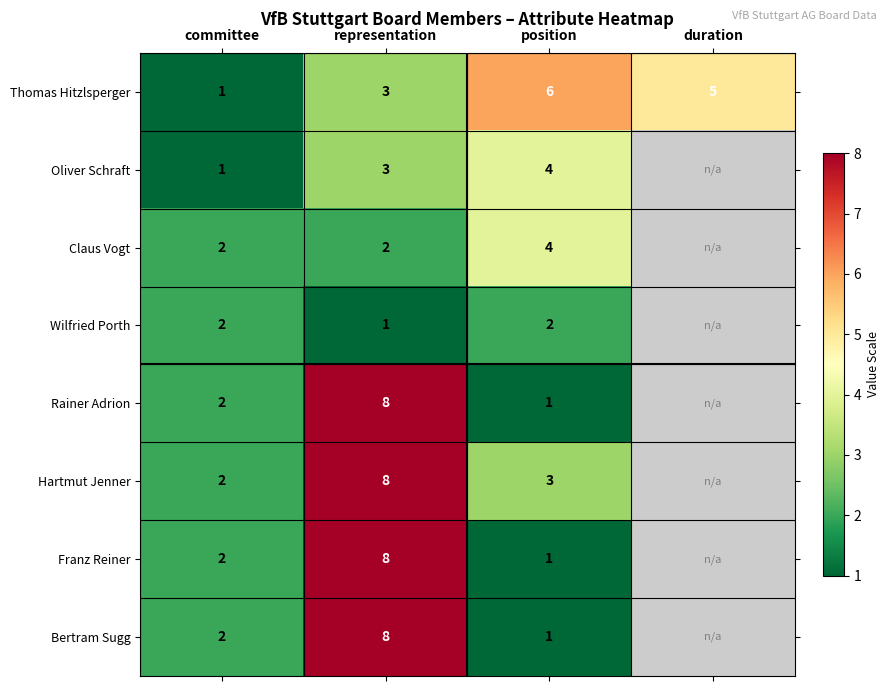

Between committee and position, which series saw the biggest shift?

Thomas Hitzlsperger